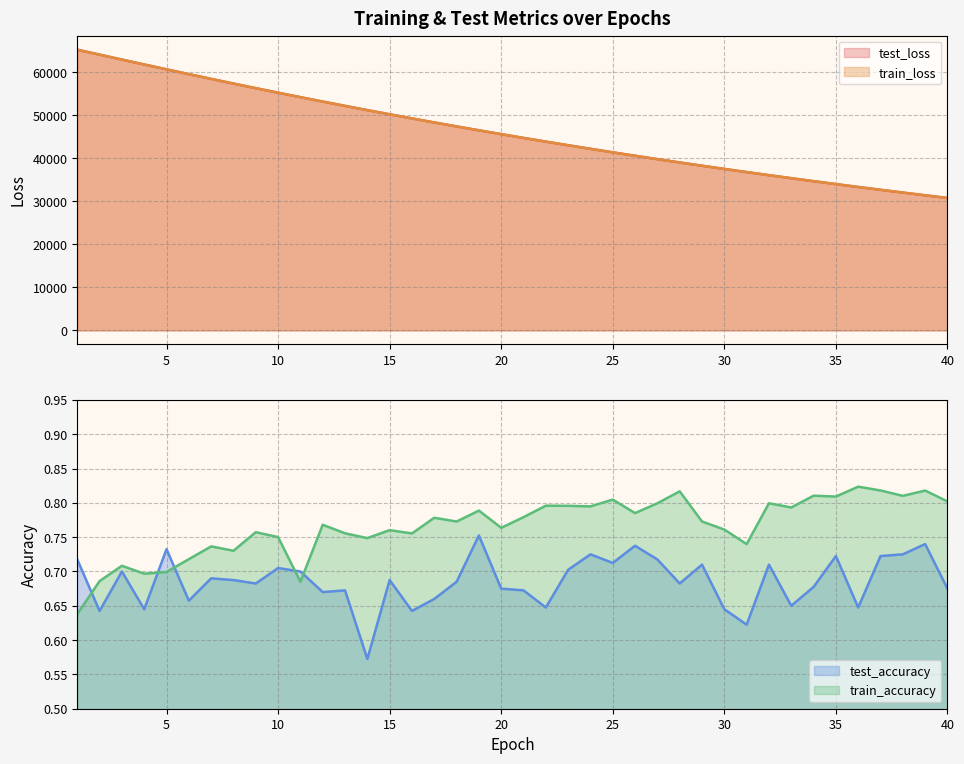

Is it true that test_accuracy equals 0.7 at 29?

True